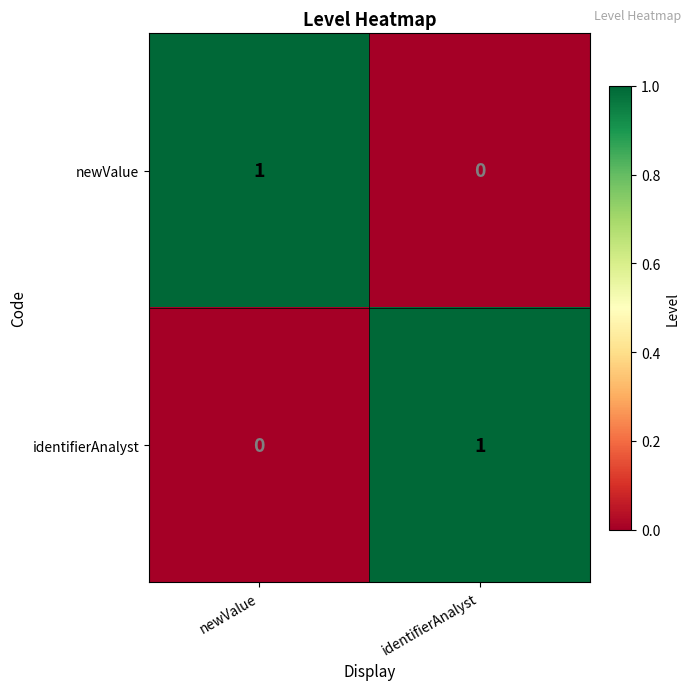

The identifierAnalyst series shows 1 at newValue. True or false?

False